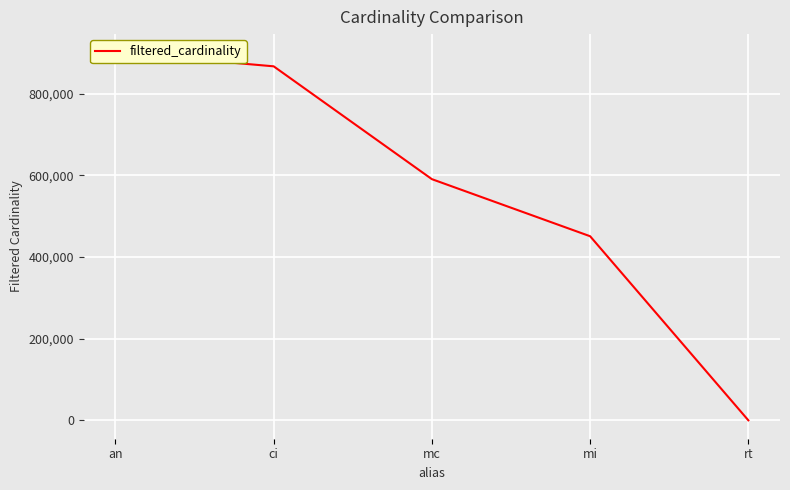

Which category has the lowest value across all series?

rt